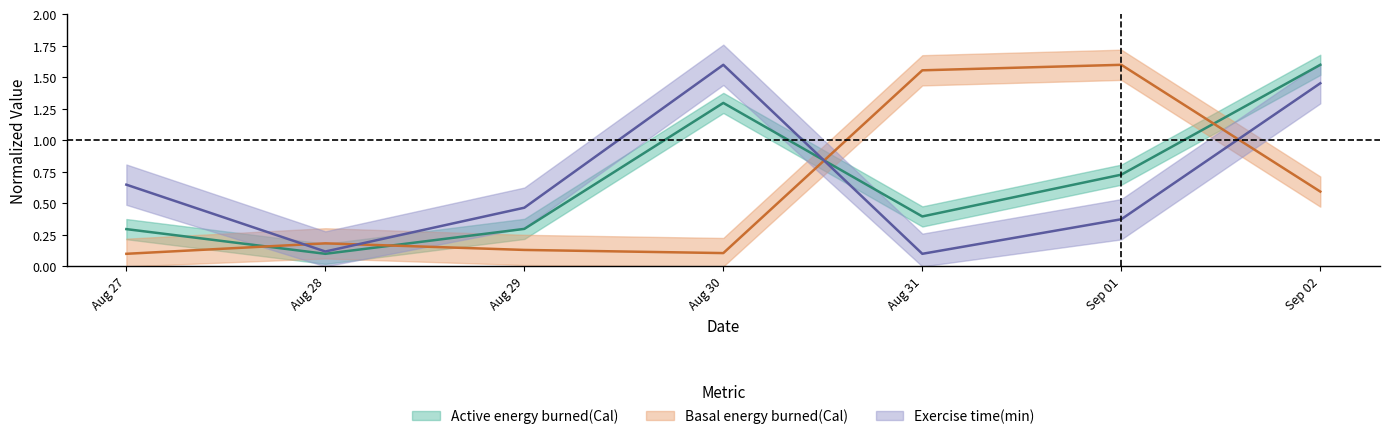

What is the difference between the highest and lowest values at Aug 30?

1.5